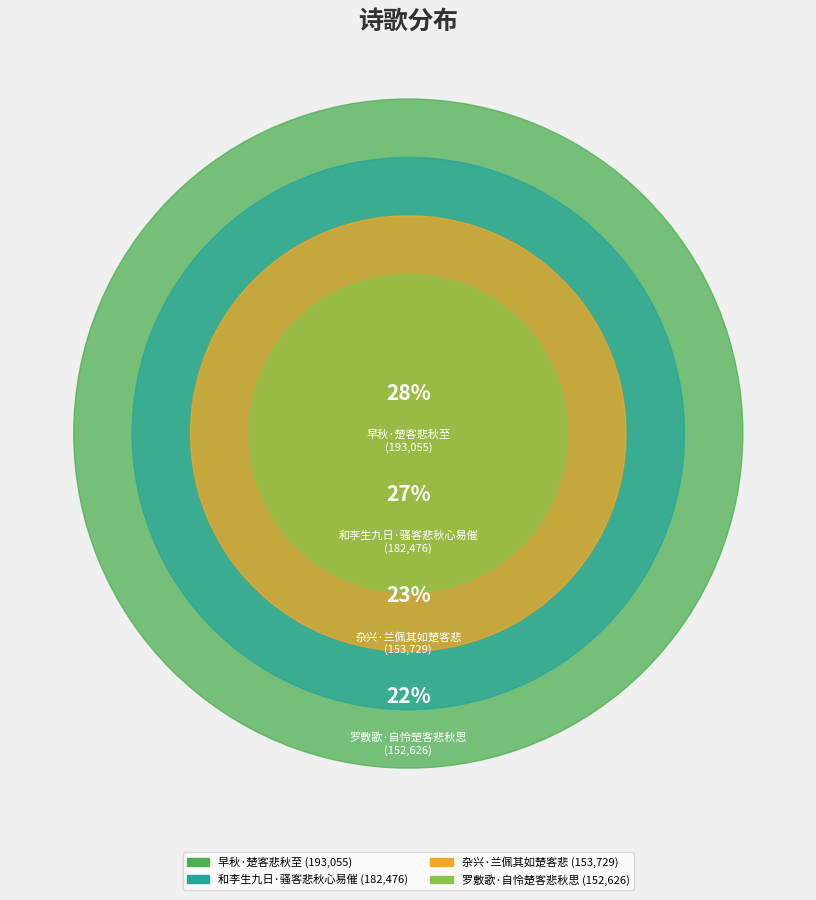

Does 早秋·楚客悲秋至 account for over 50% of the chart?

No